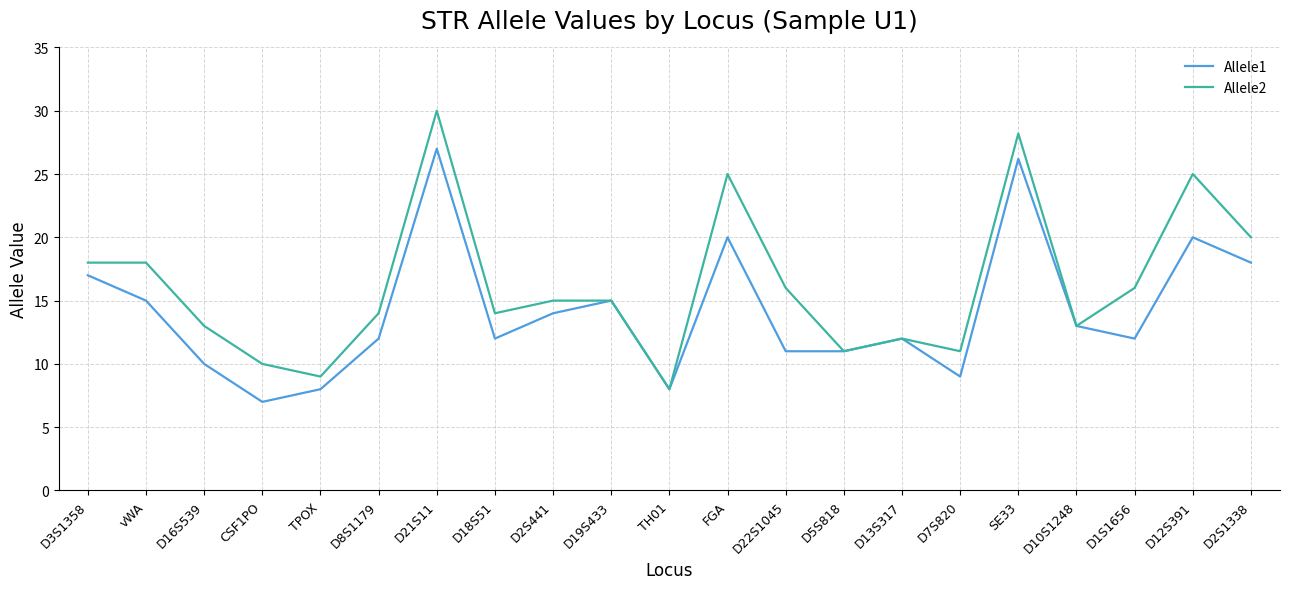

Is the value of Allele1 at D7S820 greater than the value of Allele2 at vWA?

No